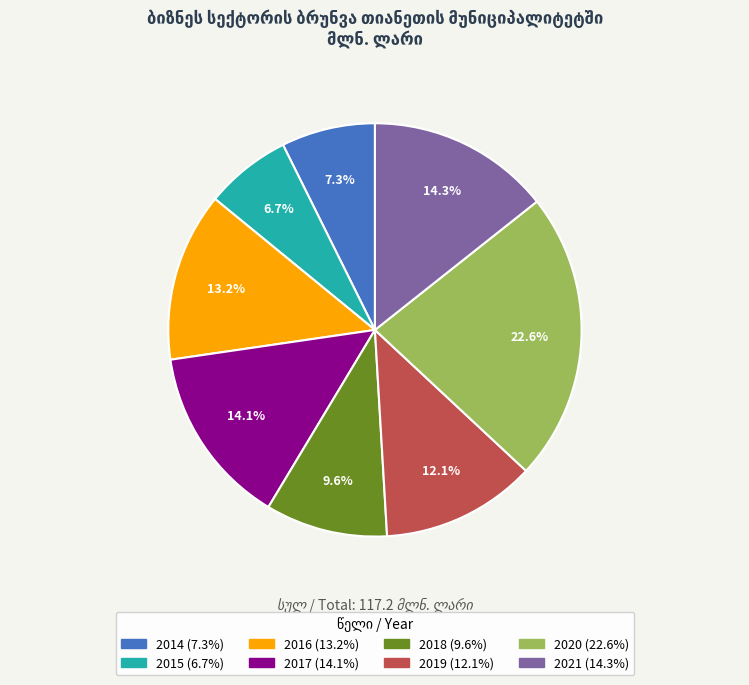

True or false: 2014 accounts for 7% of the total.

True